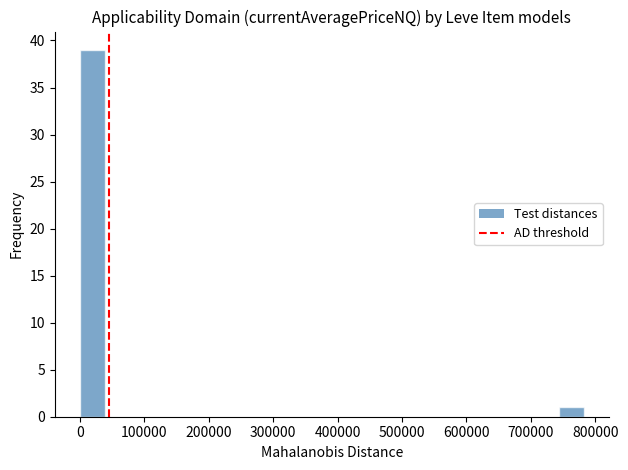

Read against the x-axis, roughly where is the centre of the tallest bar?

20000